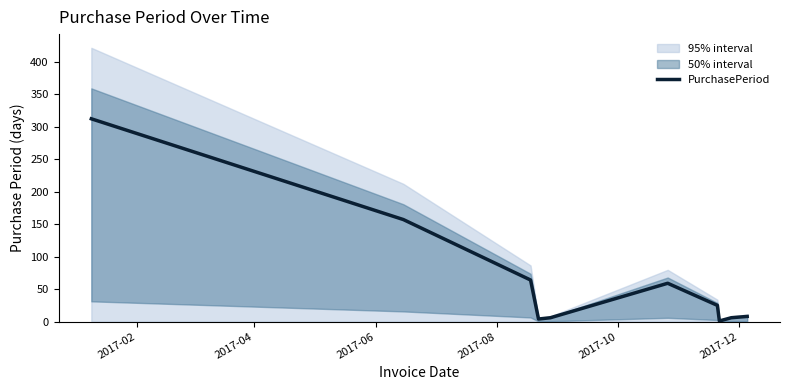

What is the sum of all values?

642